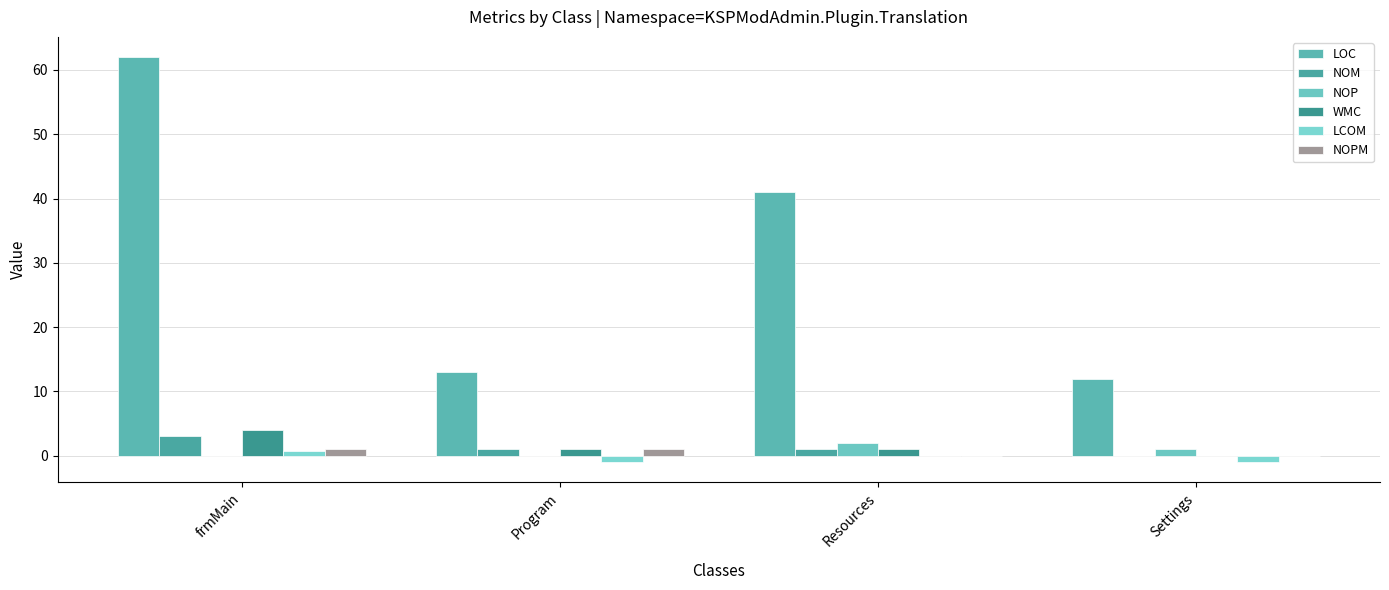

Is the value of WMC at Resources greater than the value of LOC at Resources?

No